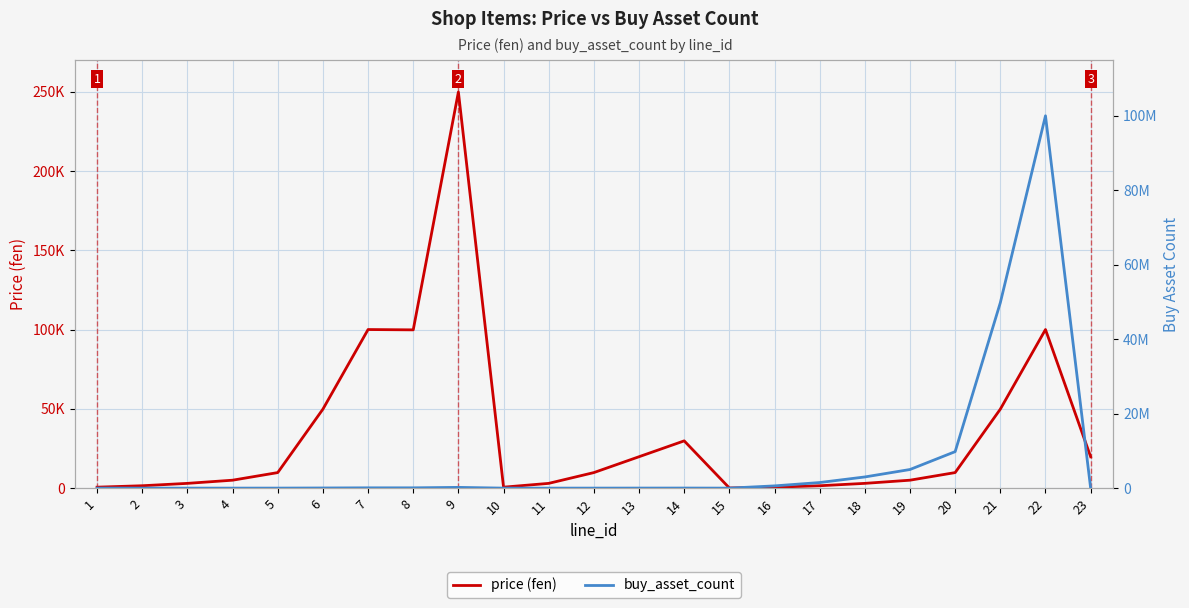

What is the difference between the highest and lowest values at 10?

200